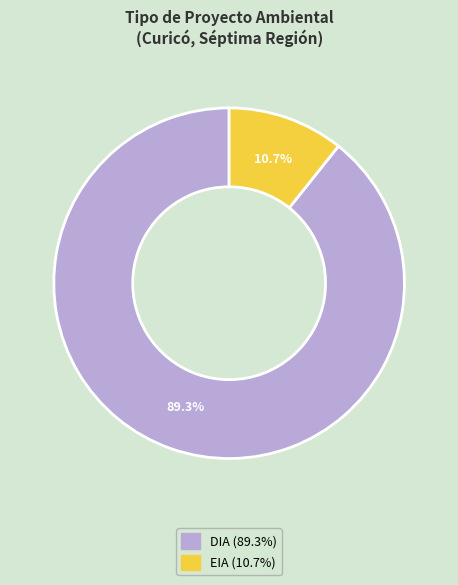

Count the number of slices in the pie.

2